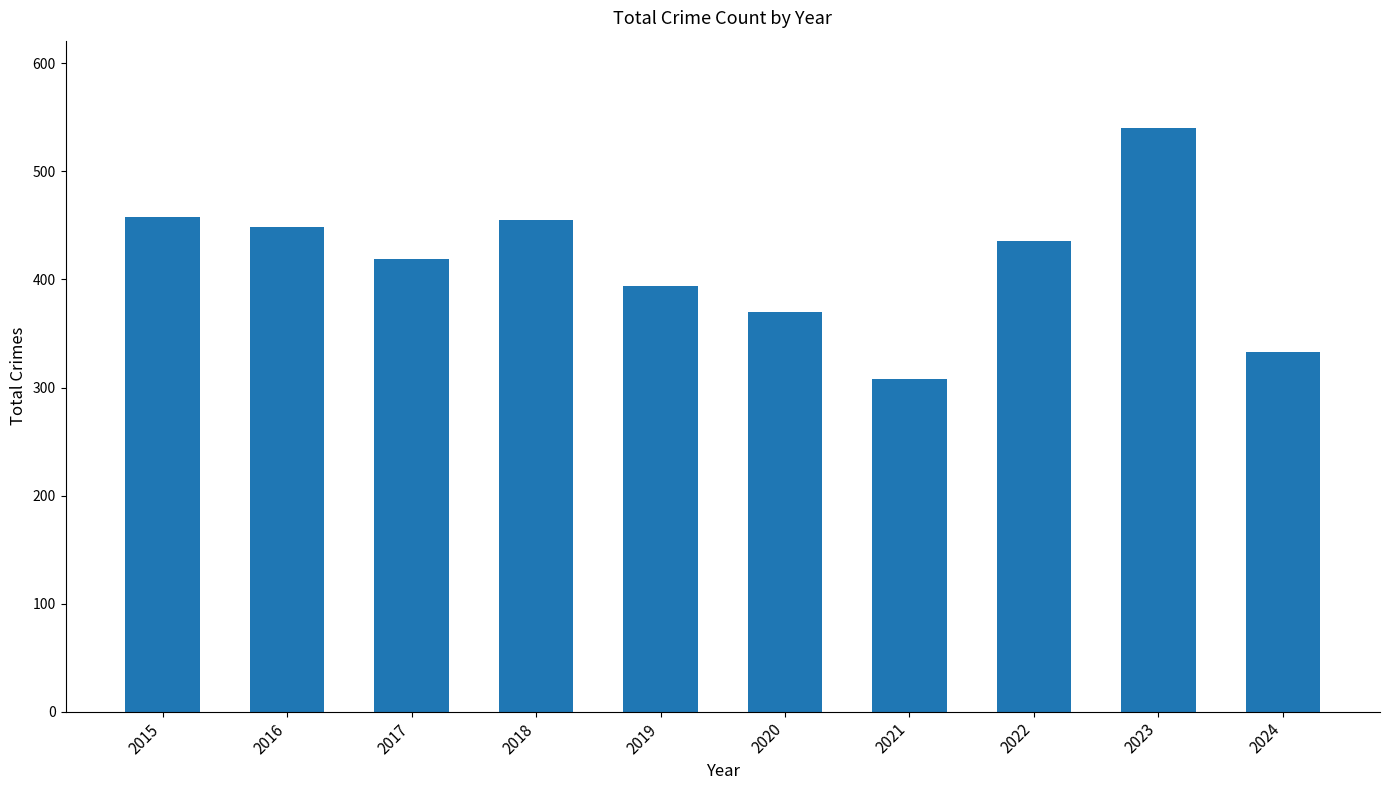

What is the greatest value displayed?

540